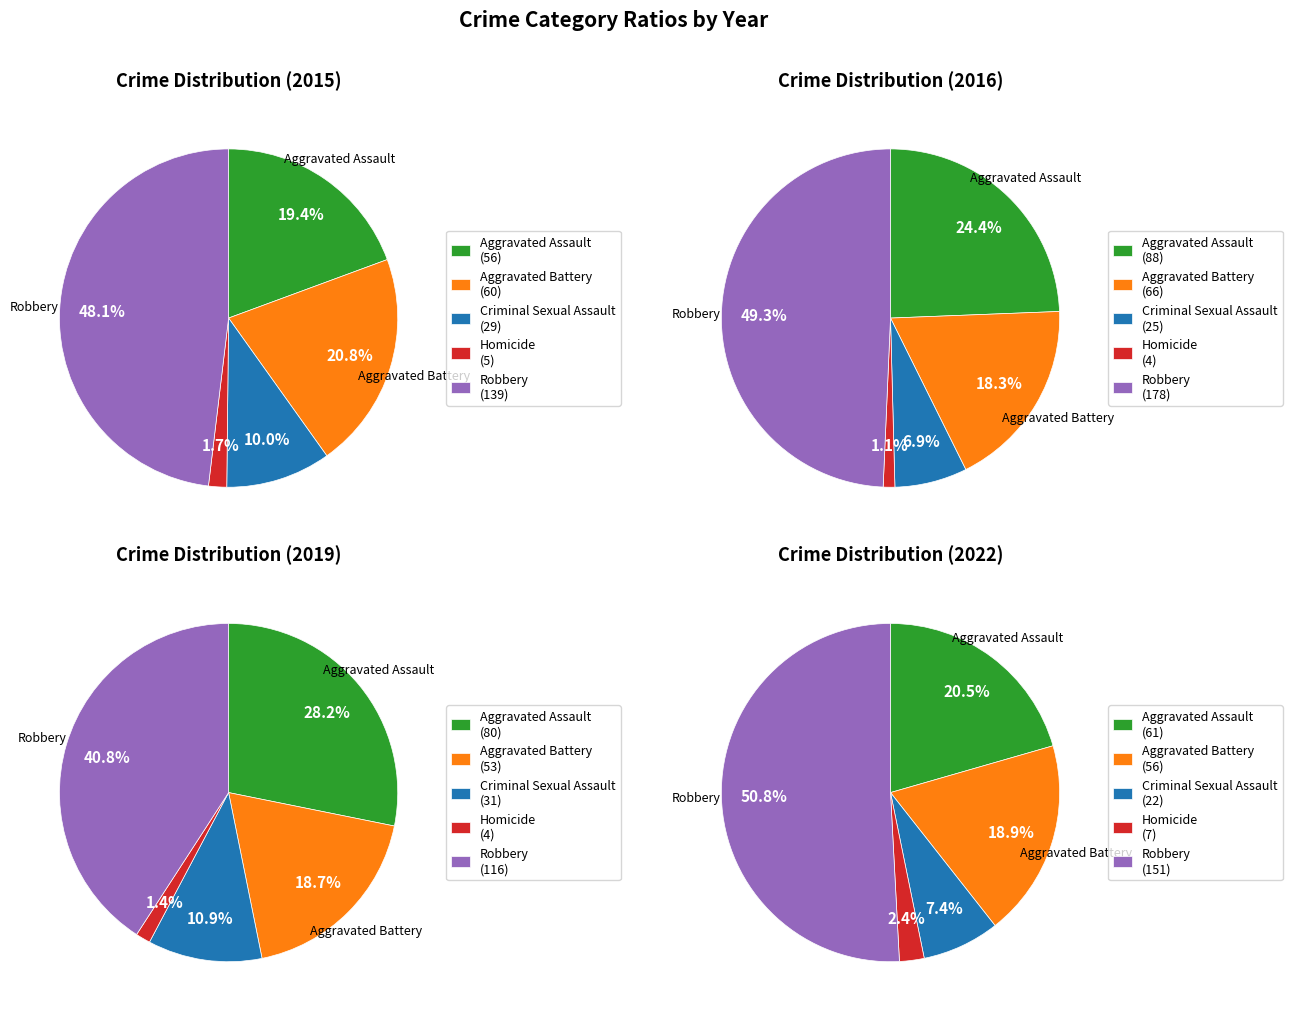

Which has a higher value, Homicide or Criminal Sexual Assault?

Criminal Sexual Assault